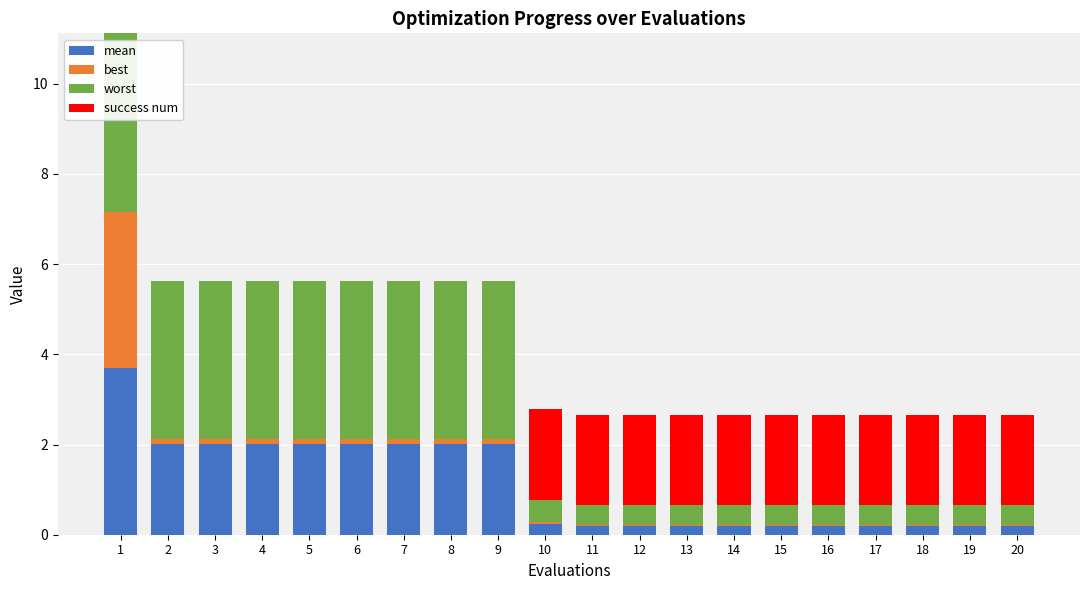

The value of best at 4 is 0.1. True or false?

True